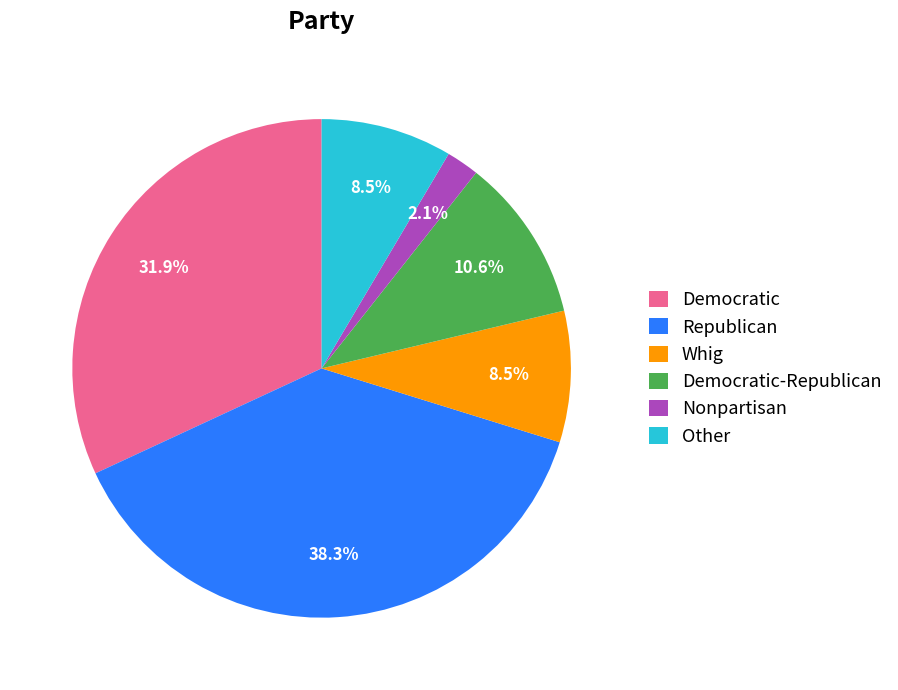

To the nearest percent, what is the difference between the Republican and Other slice percentages?

30%